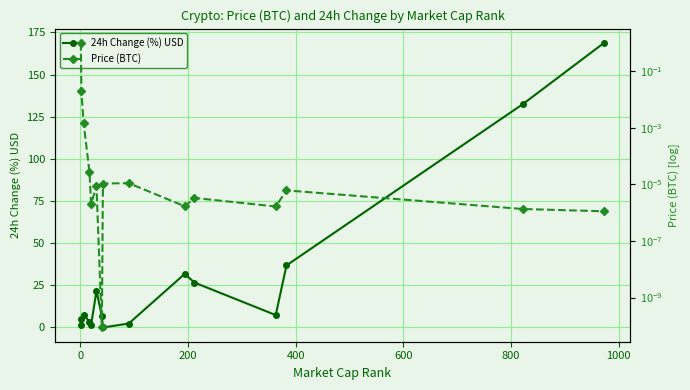

How many interior local peaks does the 24h Change (%) USD series have?

3